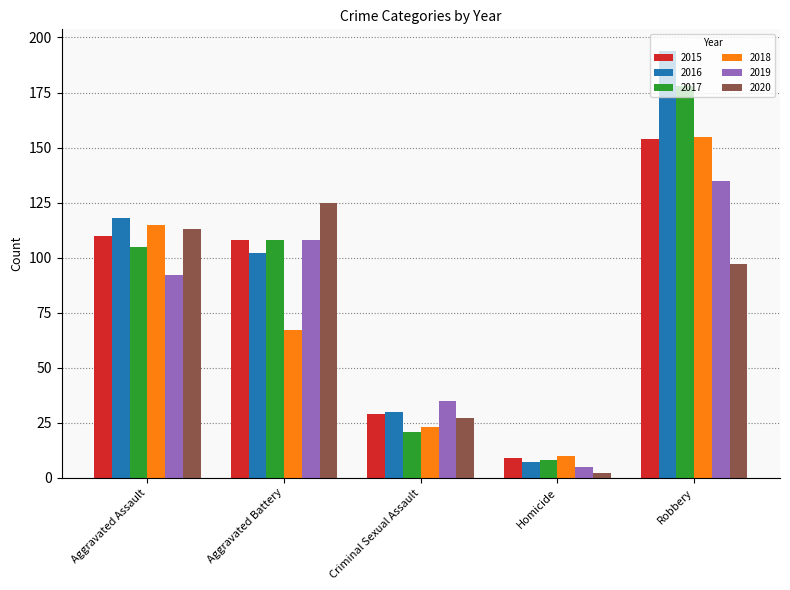

Which category has the lowest value in the 2015 series?

Homicide